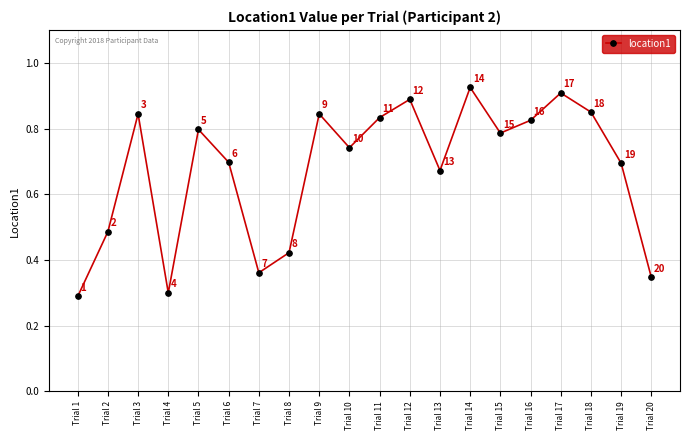

Count the values in the range 0 to 1.

20